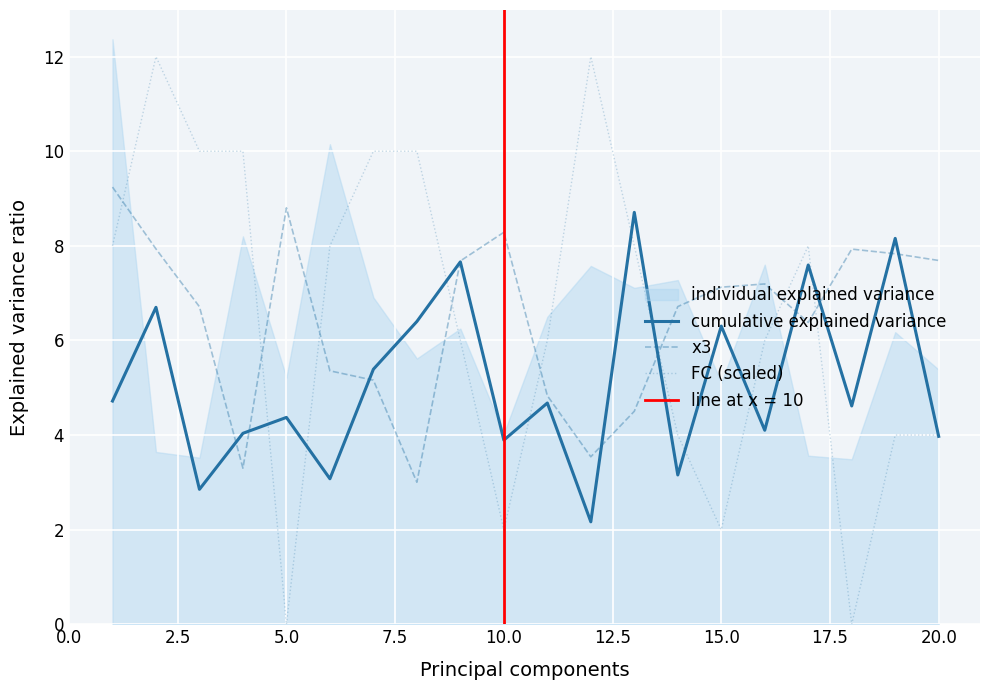

At how many categories does at least one series exceed 5?

20